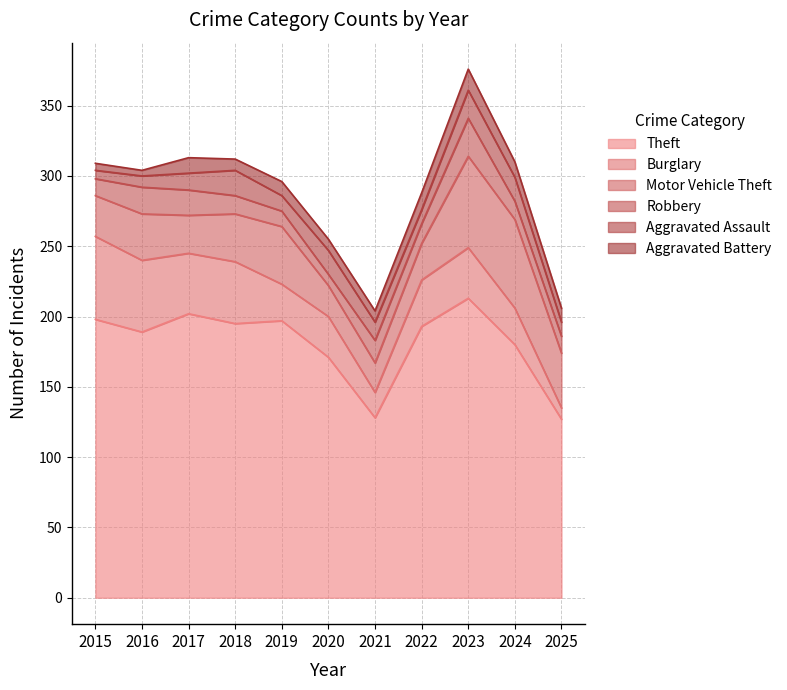

True or false: Aggravated Battery and Theft intersect in this chart.

False